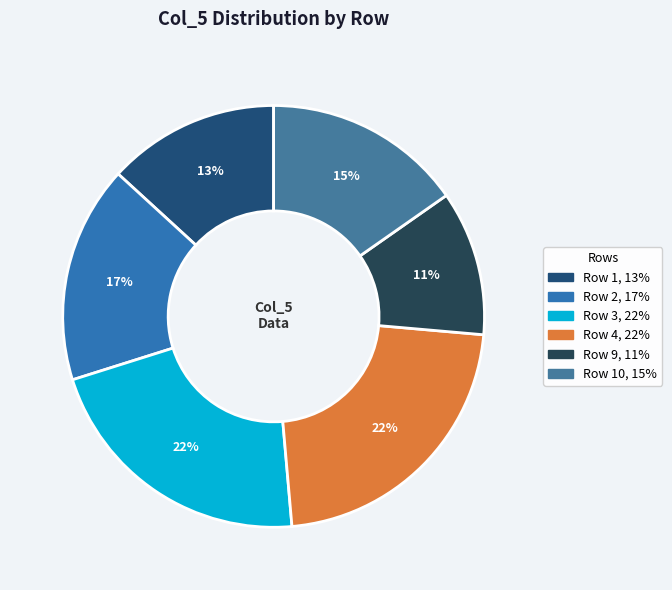

How many slices are in this pie chart?

6